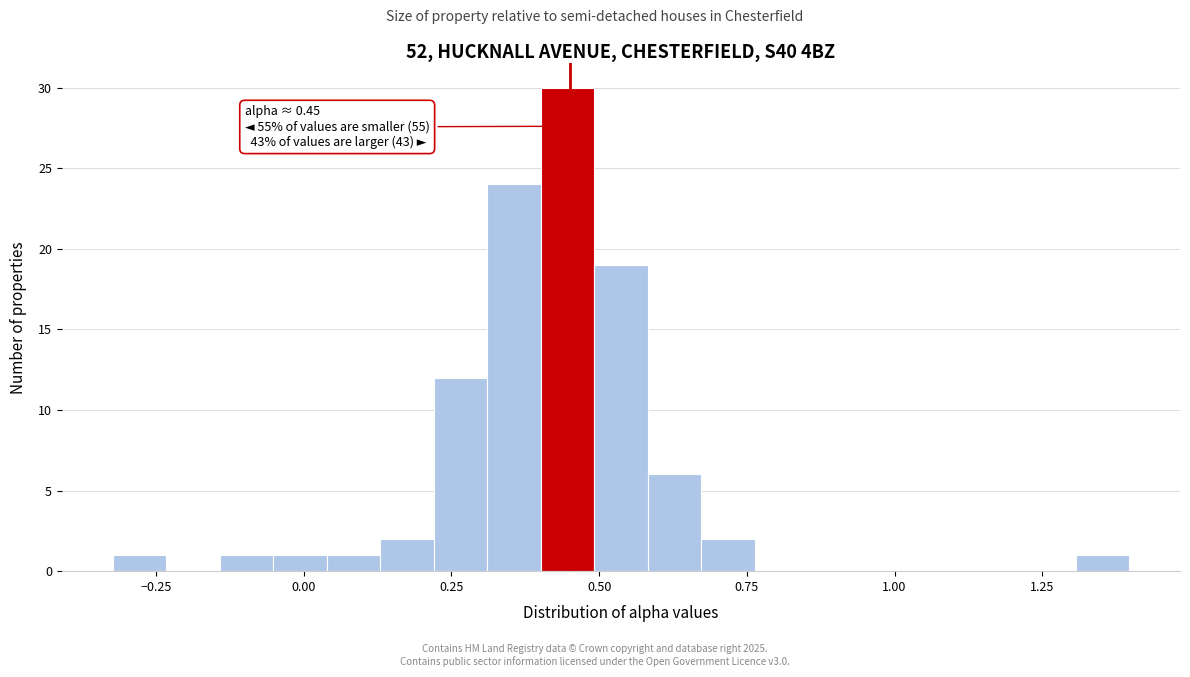

Read against the x-axis, roughly where is the centre of the tallest bar?

0.45